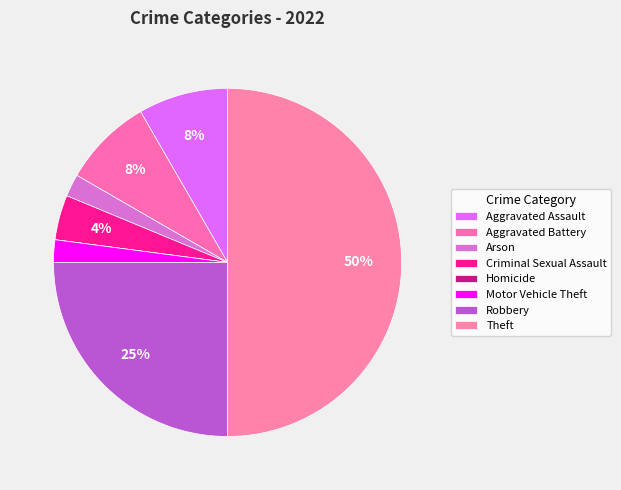

Which category has the biggest portion of the pie?

Theft